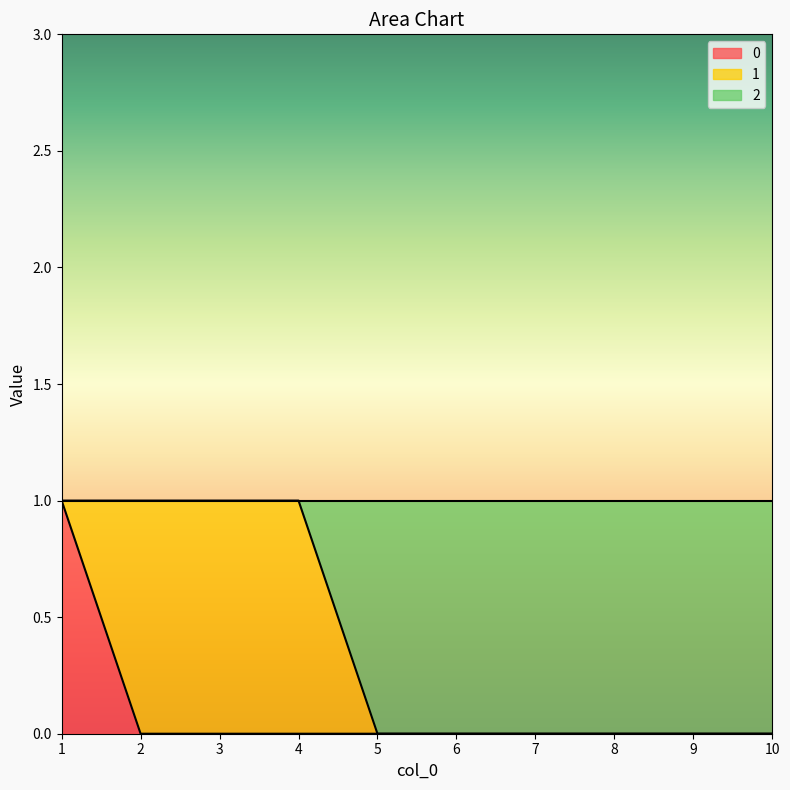

True or false: 0 and 2 cross at least once.

False